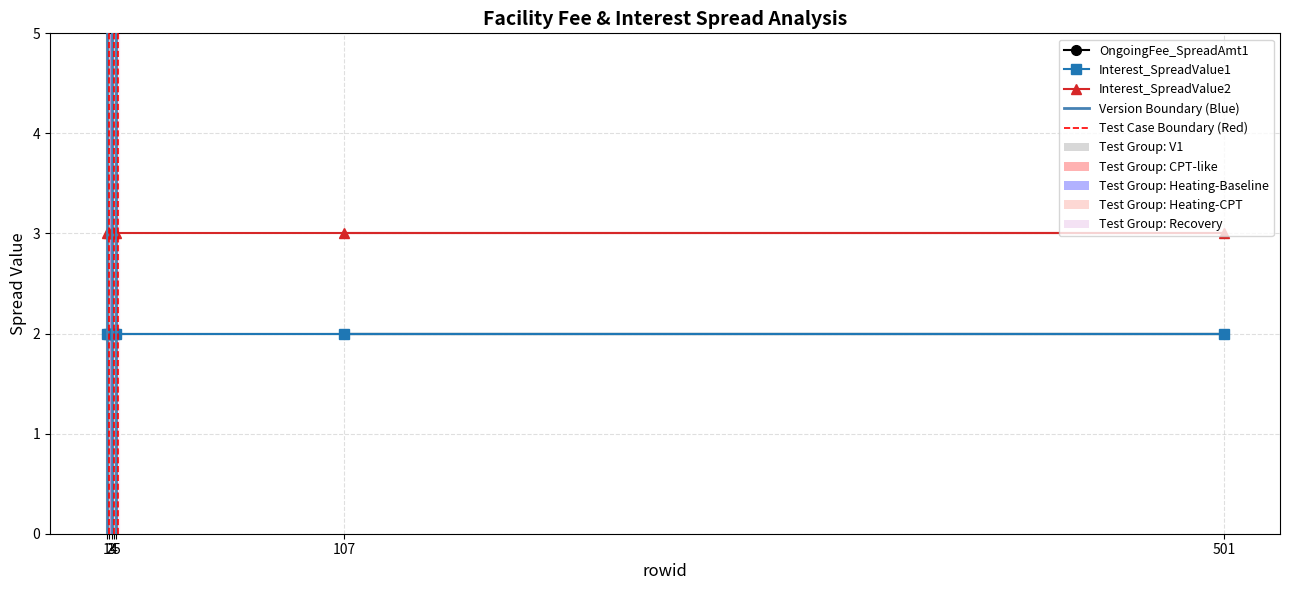

What is the sum of all Interest_SpreadValue2 values?

21